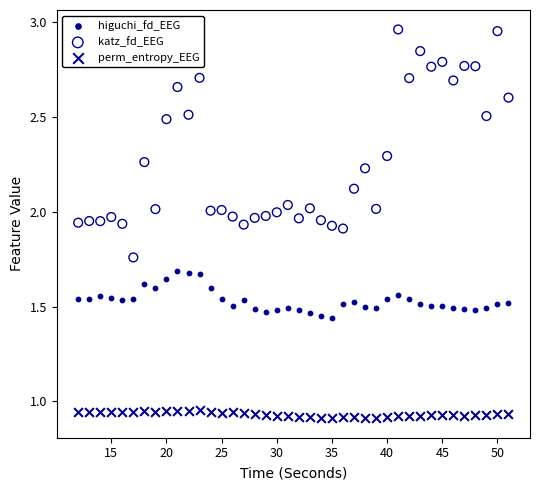

Which series has the largest Y range (max minus min)?

katz_fd_EEG